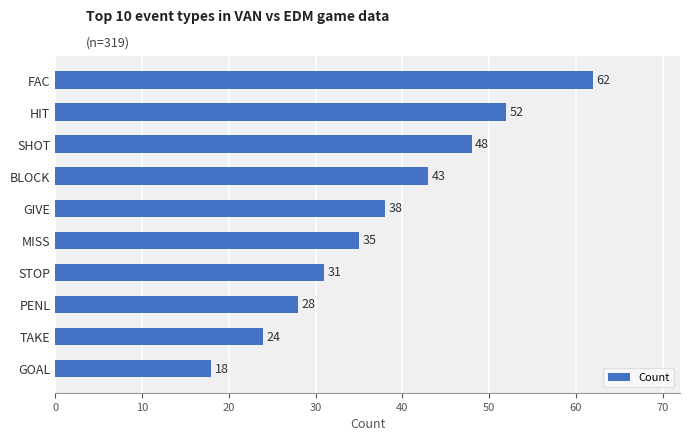

How many values are below 38?

5